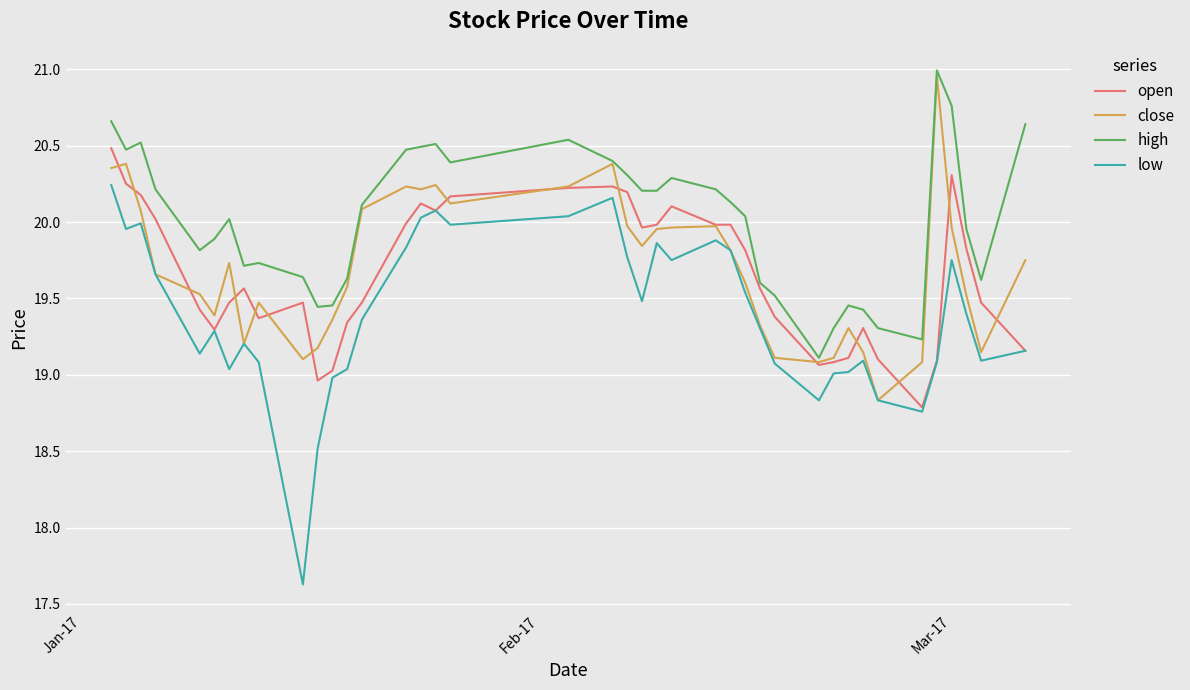

Which series has the widest spread of values?

low